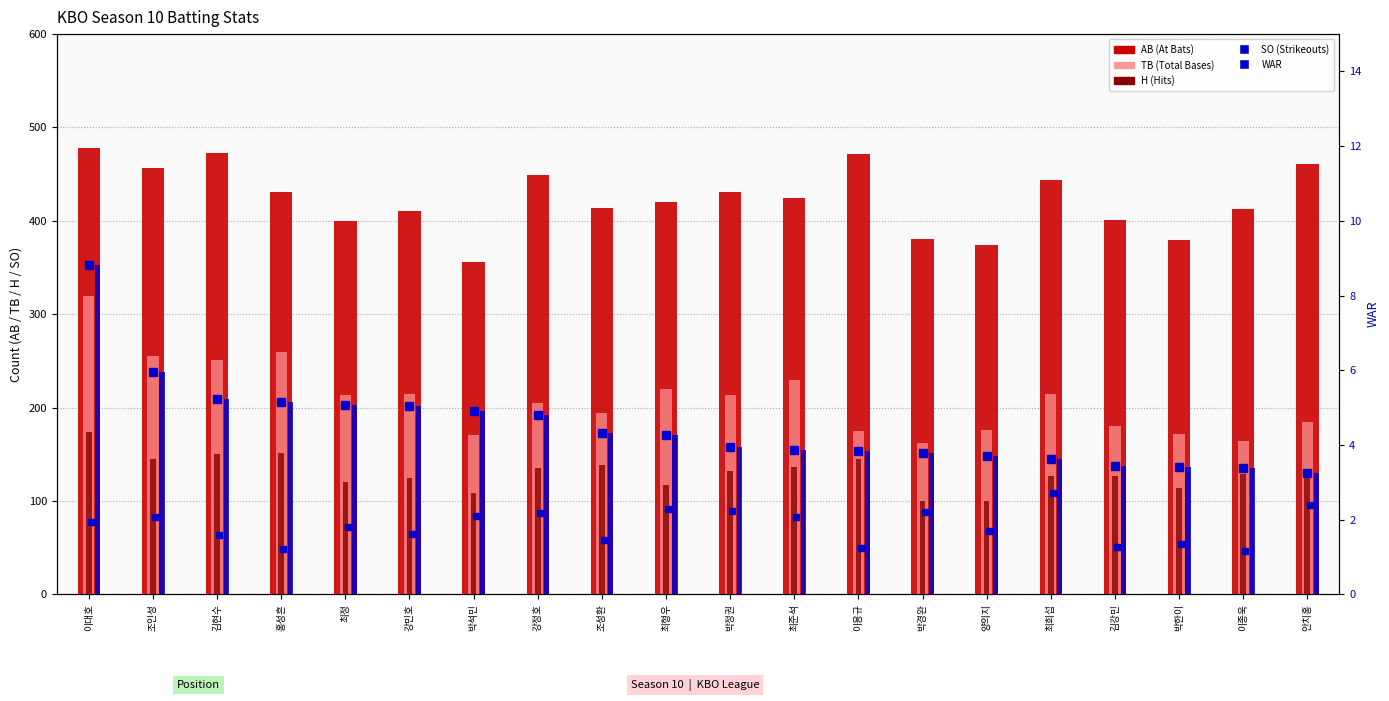

What is the average value of the WAR bar series?

4.5